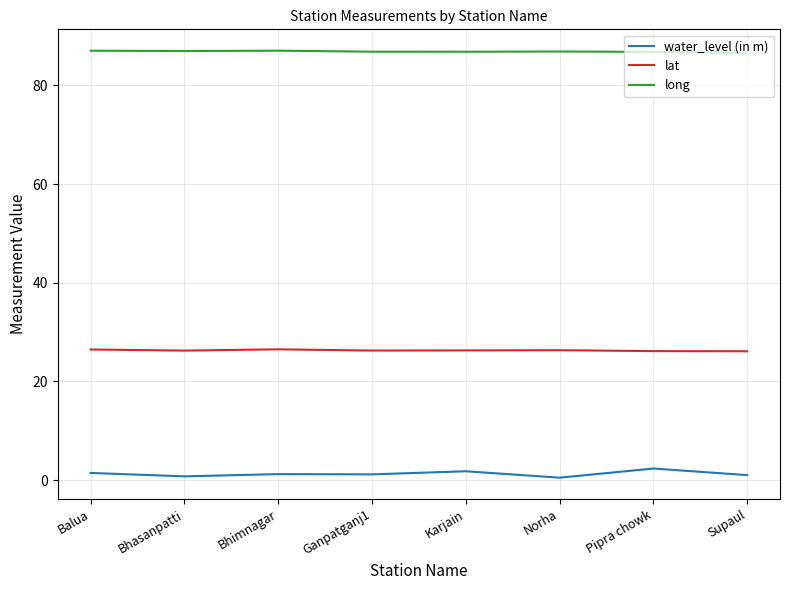

What is the sum of all water_level (in m) values?

10.4